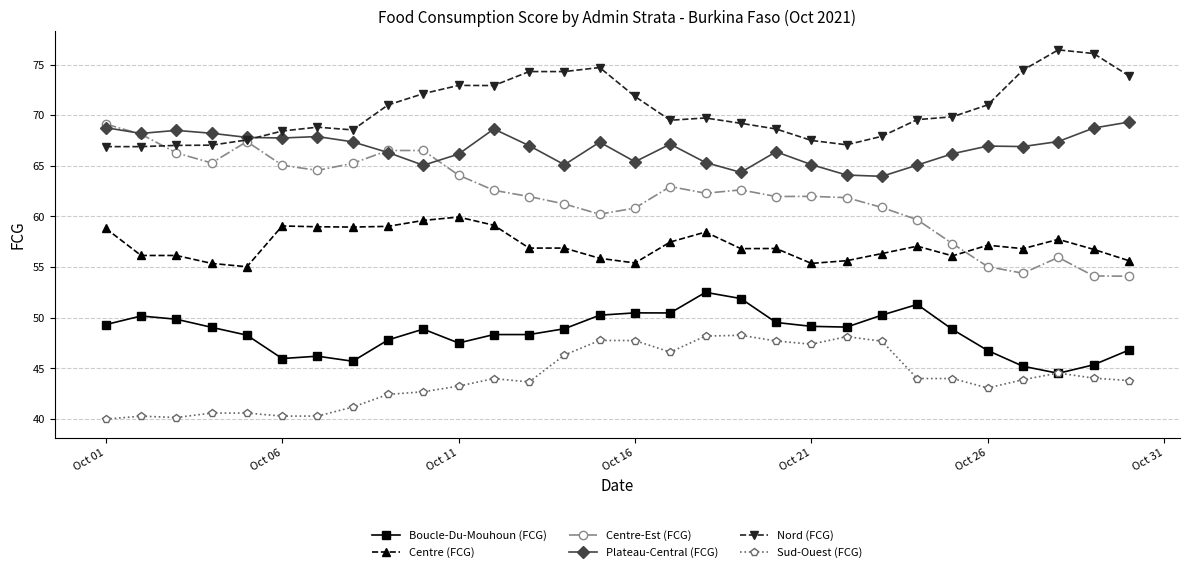

Which series has the largest range (max minus min)?

Centre-Est (FCG)